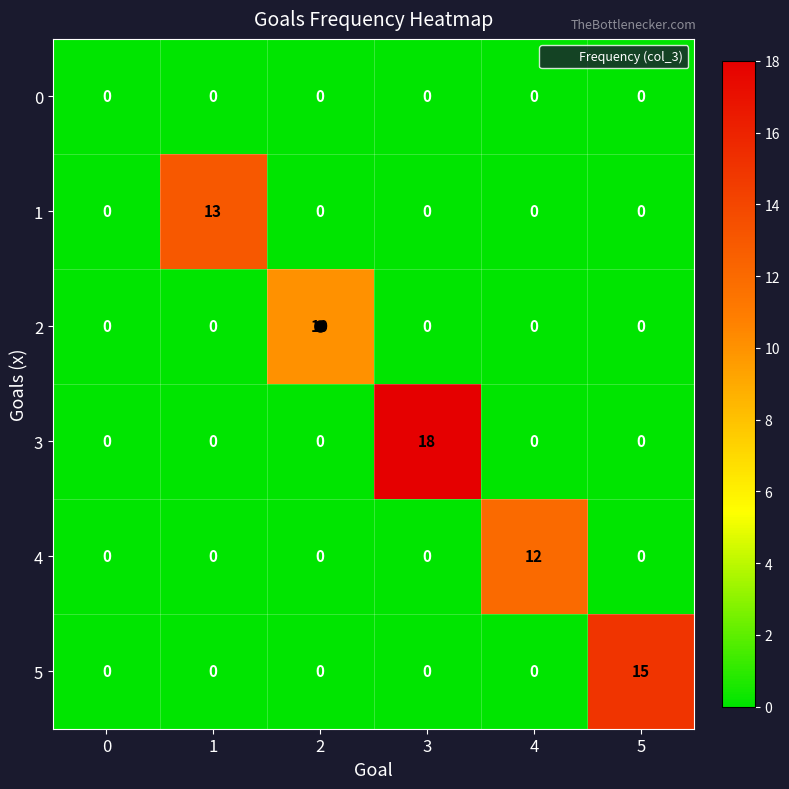

What is the difference between the highest and lowest values at 2?

10